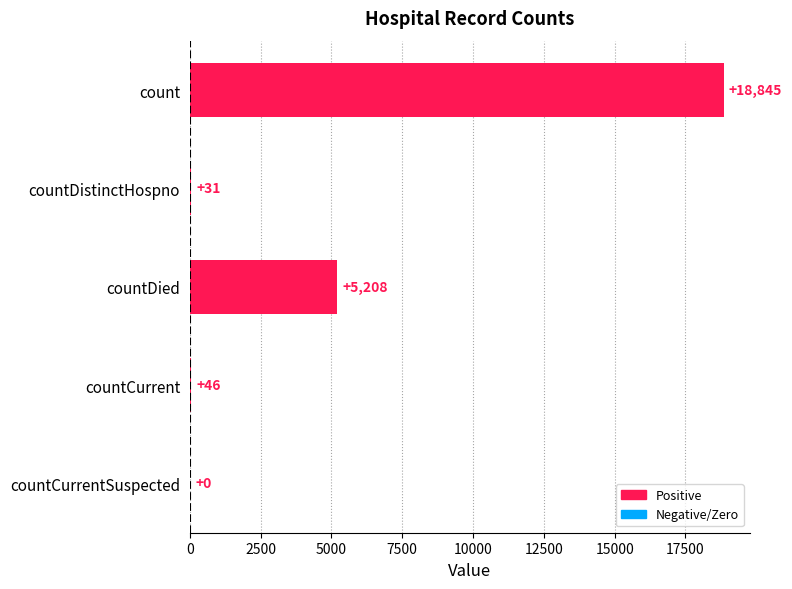

Reading top to bottom, what are all the values shown in this chart?

count=18845	countDistinctHospno=31	countDied=5208	countCurrent=46	countCurrentSuspected=0